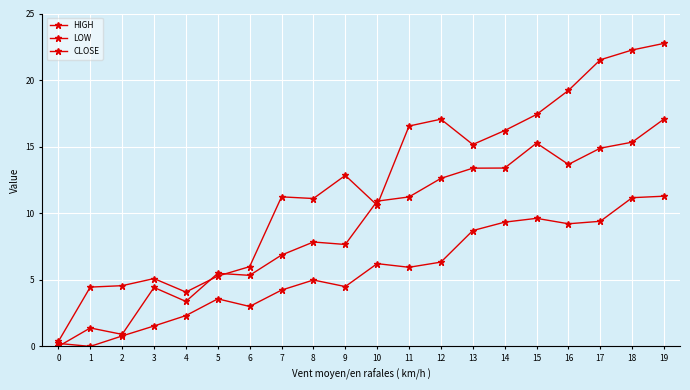

True or false: HIGH has a value of 17.1 at 12.

True